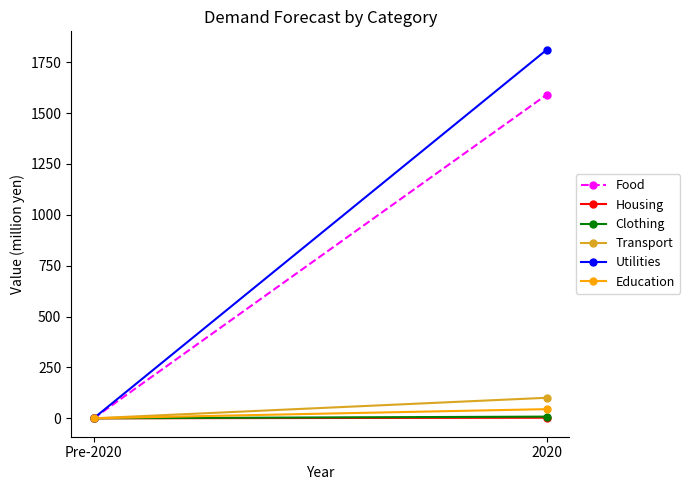

What is the label of the 1st point from the left?

Pre-2020